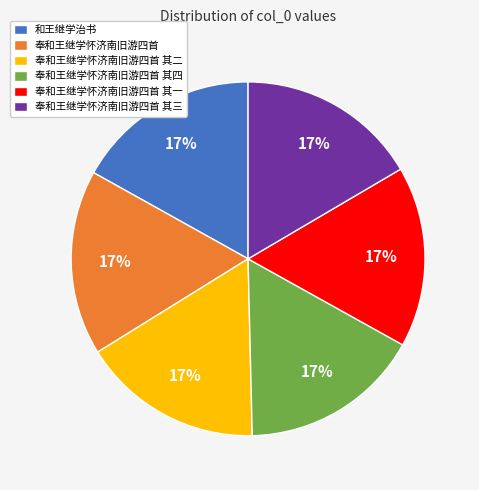

True or false: 奉和王继学怀济南旧游四首 其四 accounts for 27% of the total.

False